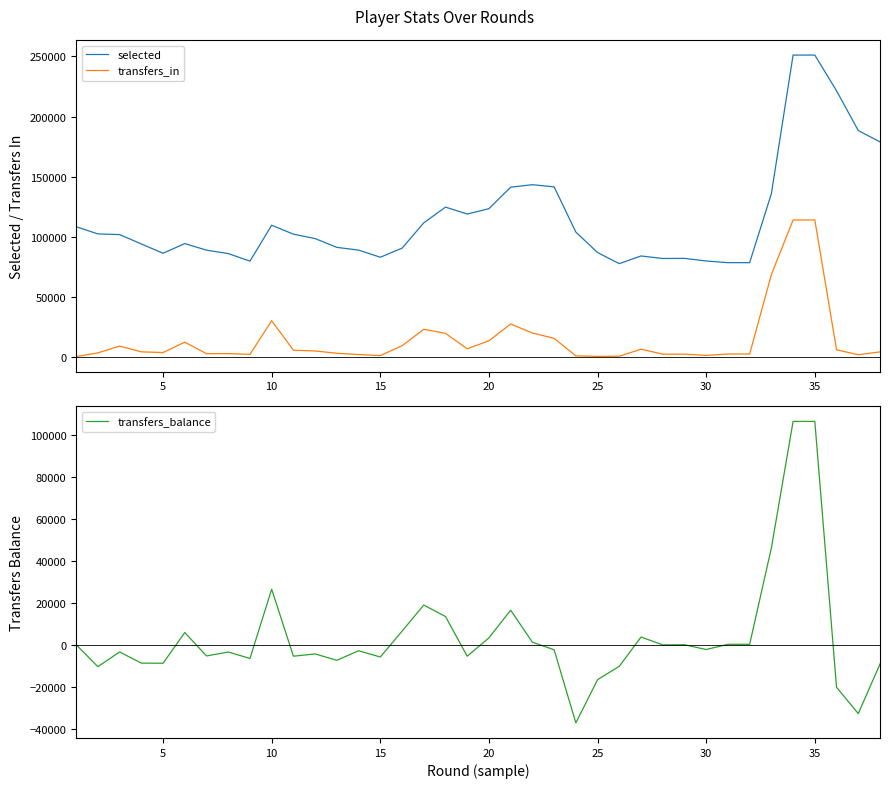

Rank the series by their maximum value, from lowest to highest.

transfers_balance, transfers_in, selected